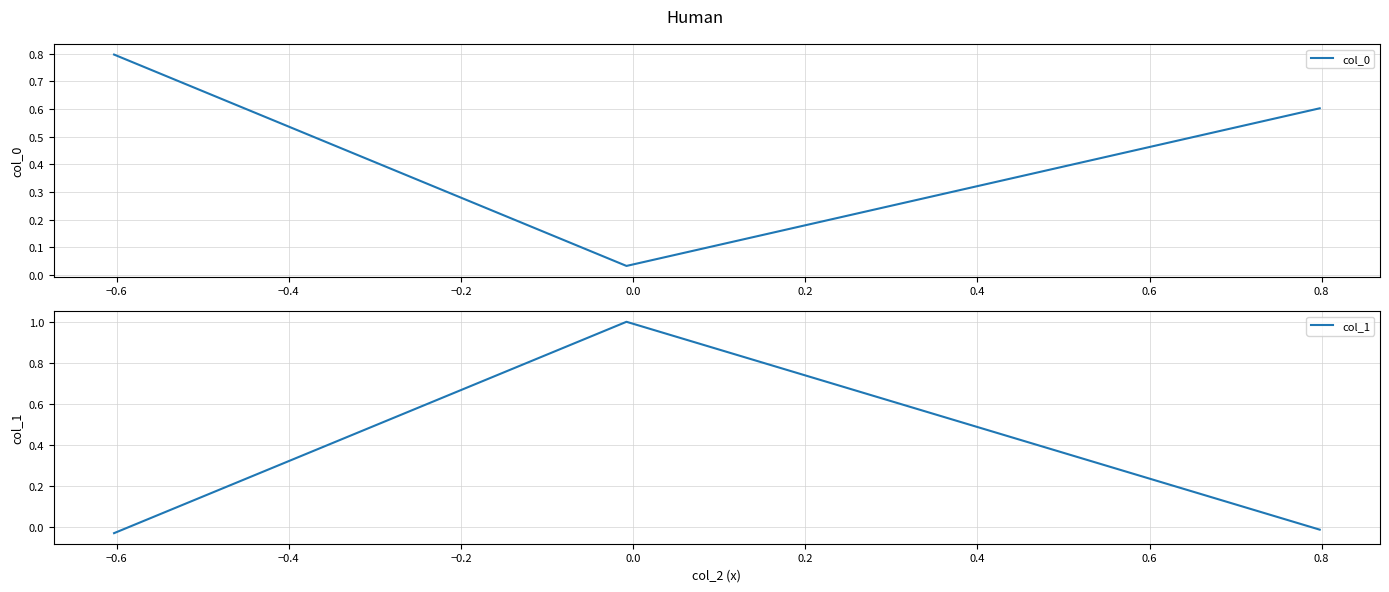

What is the highest value of the col_1 series?

1.0